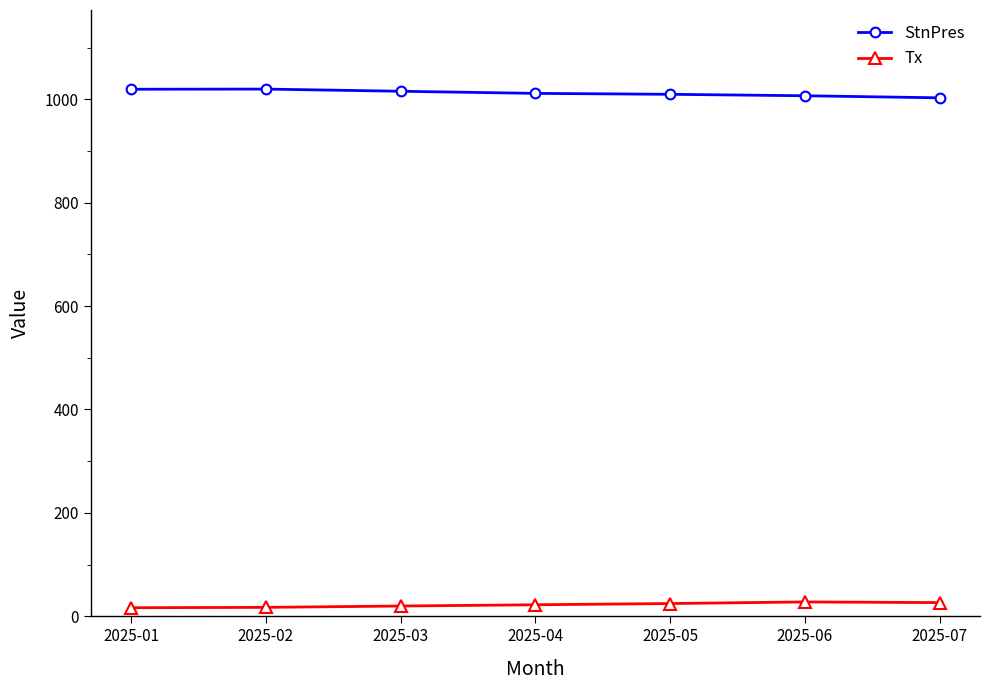

What is the value of the StnPres point at the 2nd from the left?

1019.7